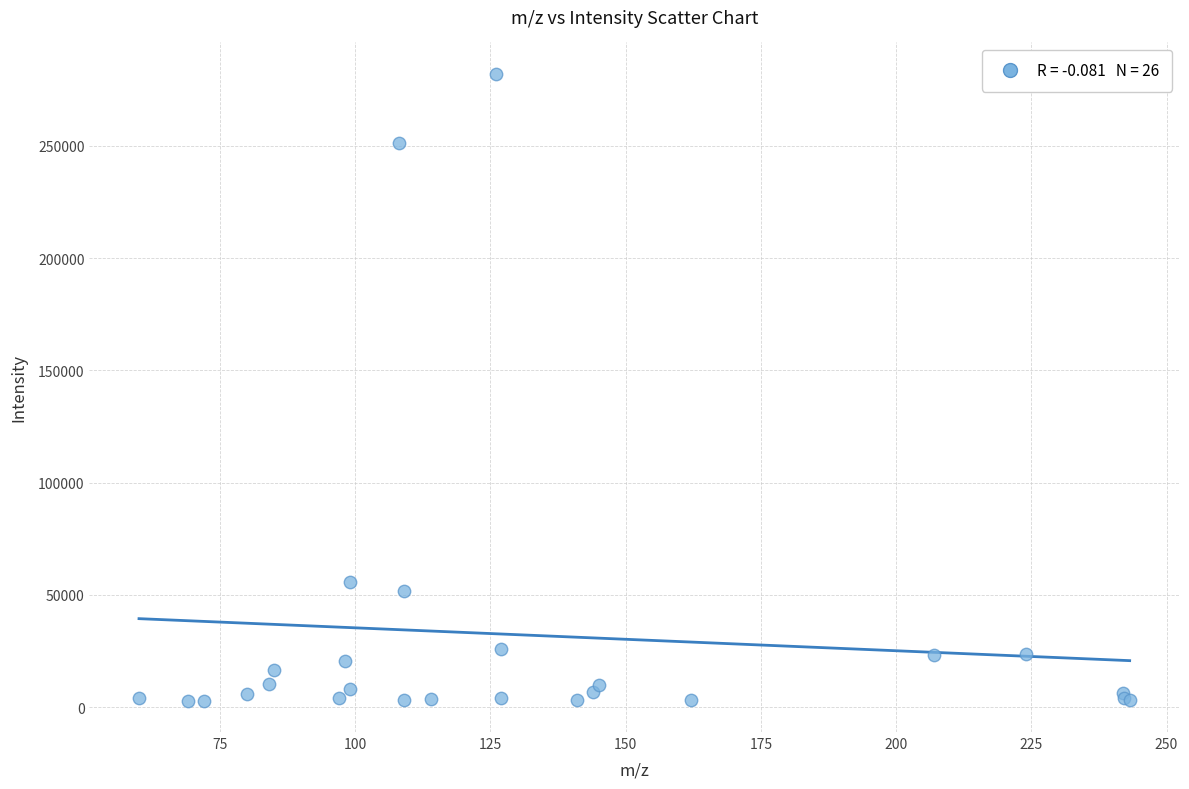

What Y value in the scatter plot is closest to 142474?

55539.5